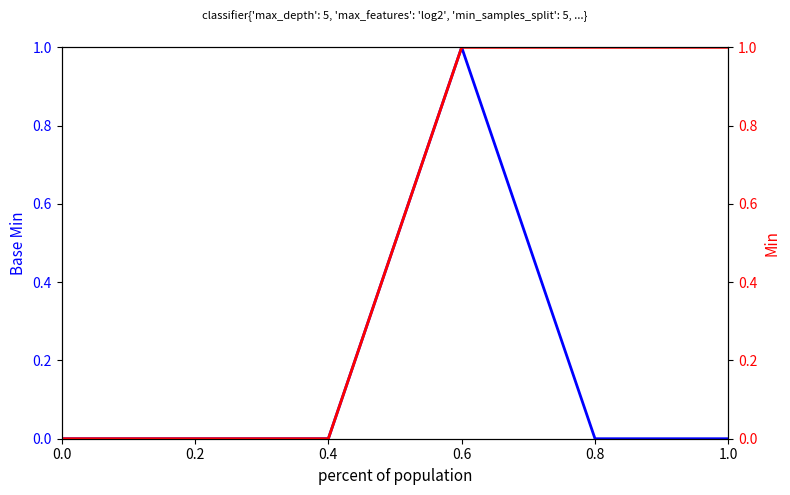

What are all the series names shown in the legend?

Base Min, Min